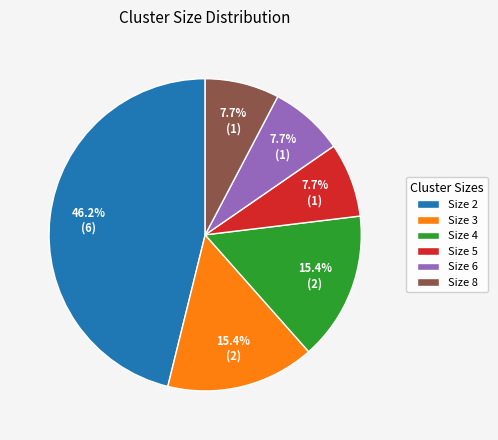

How many slices are in this pie chart?

6